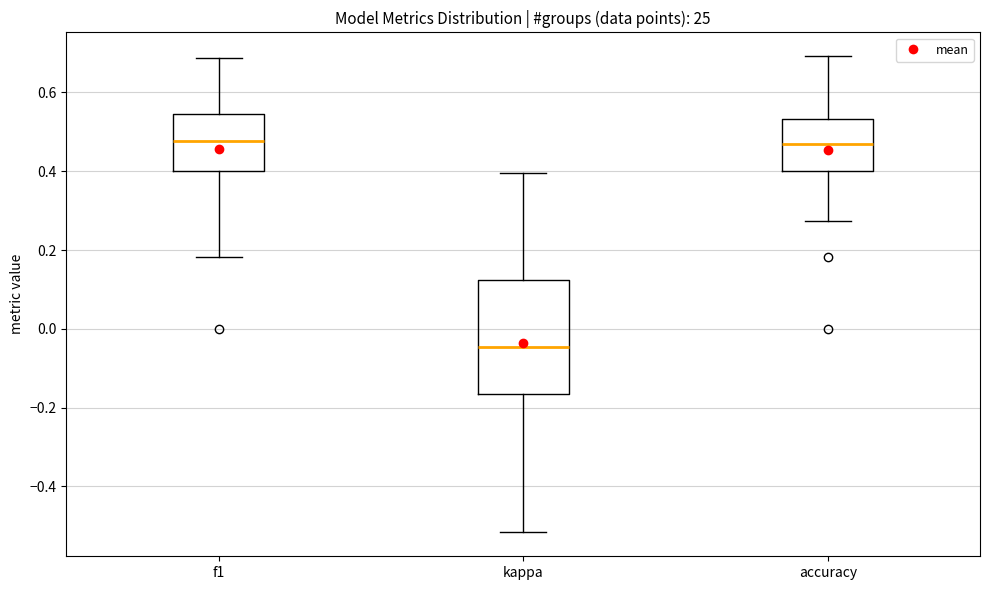

Reading left to right, transcribe this box plot: for each box, give where its median line is, the range the box spans, and where its two whiskers end, as read against the y-axis. The values are not printed on the chart, so give them approximately, as read against the axis.

f1: median 0.48, box 0.40 to 0.54, whiskers 0.18 to 0.68
kappa: median -0.04, box -0.16 to 0.12, whiskers -0.52 to 0.40
accuracy: median 0.46, box 0.40 to 0.54, whiskers 0.28 to 0.70